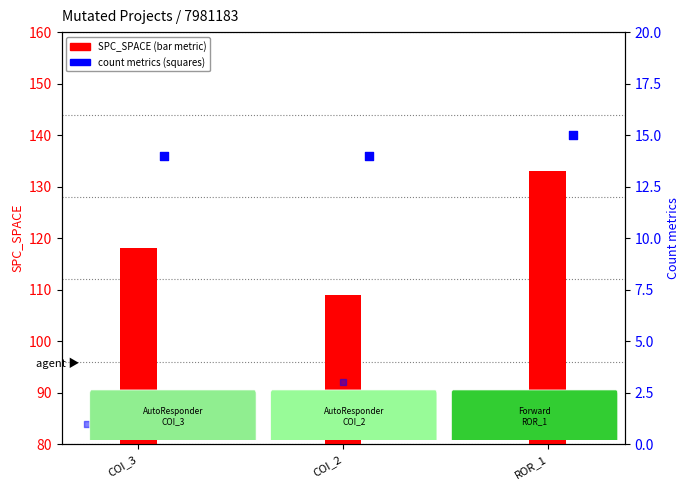

At which category is the sum across all series the highest?

ROR_1